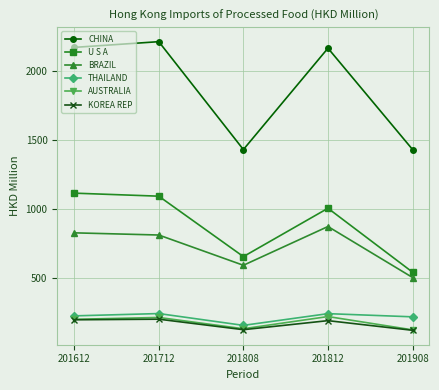

At which label is BRAZIL closest to 687?

201808